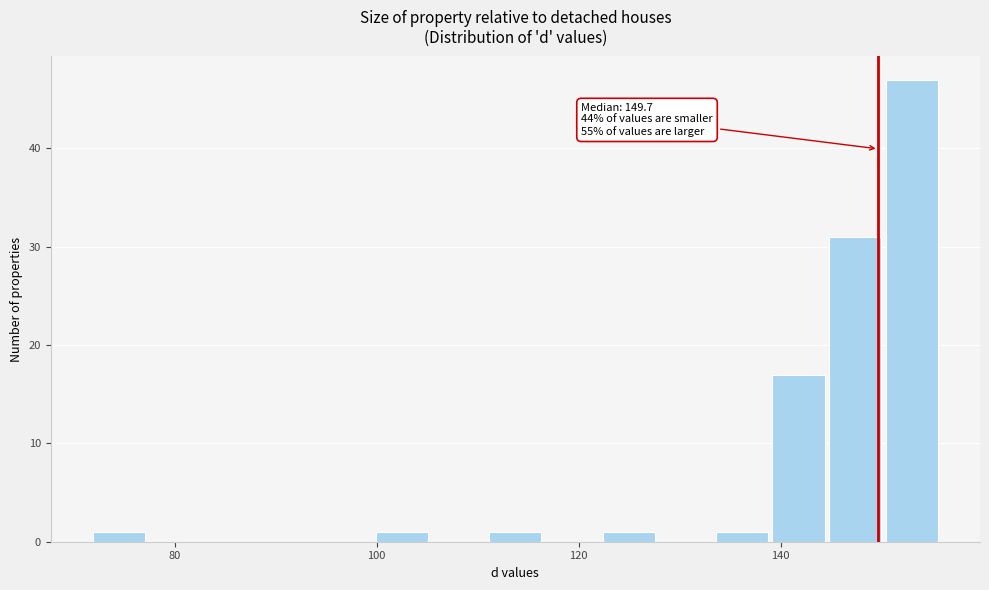

Around what value on the x-axis is the tallest bar? Give the approximate position of its centre, as read against the axis.

152